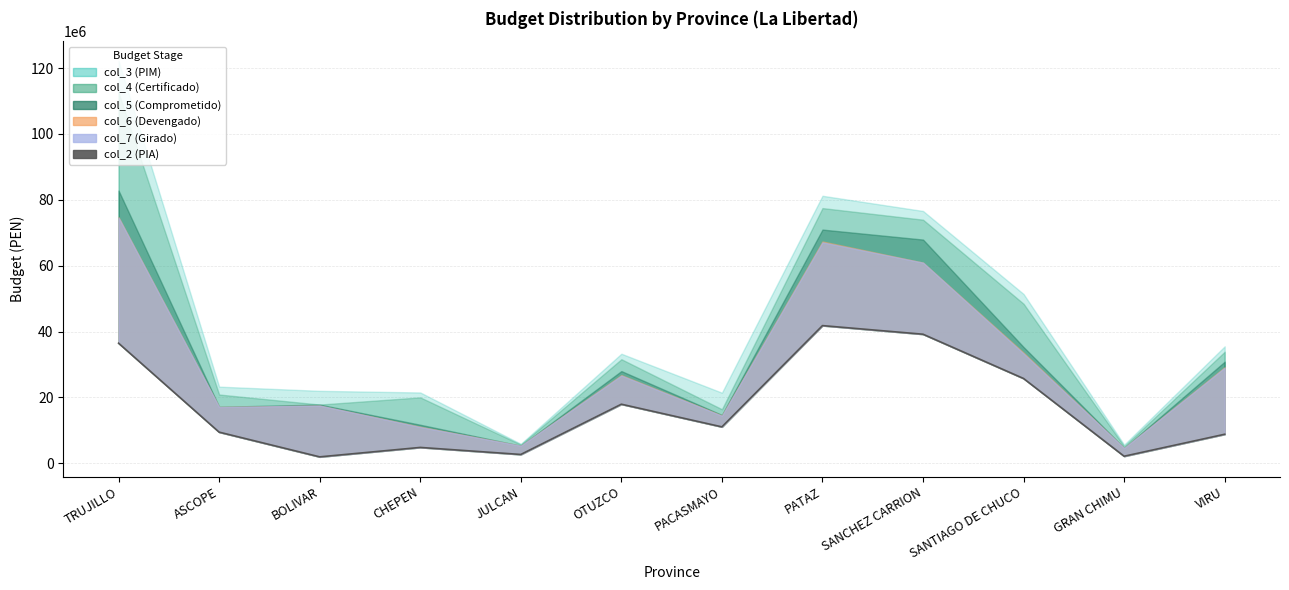

What is the value of the 11th point from the left?

2128664